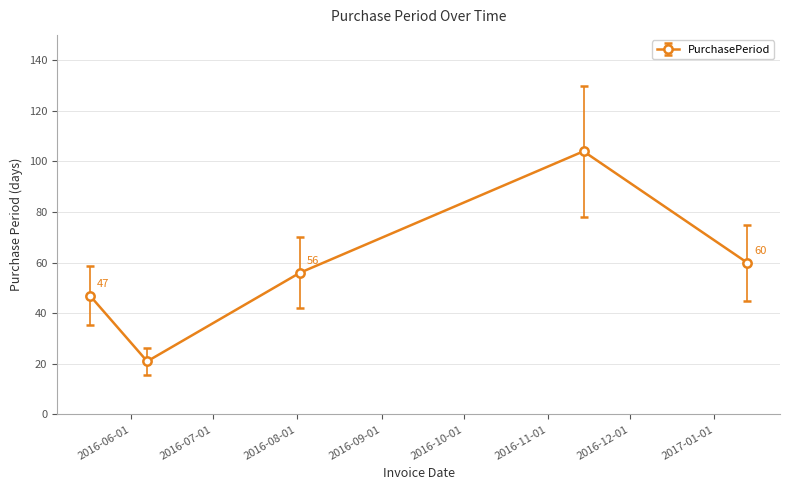

How many points are lower than both their immediate neighbors (excluding endpoints)?

1